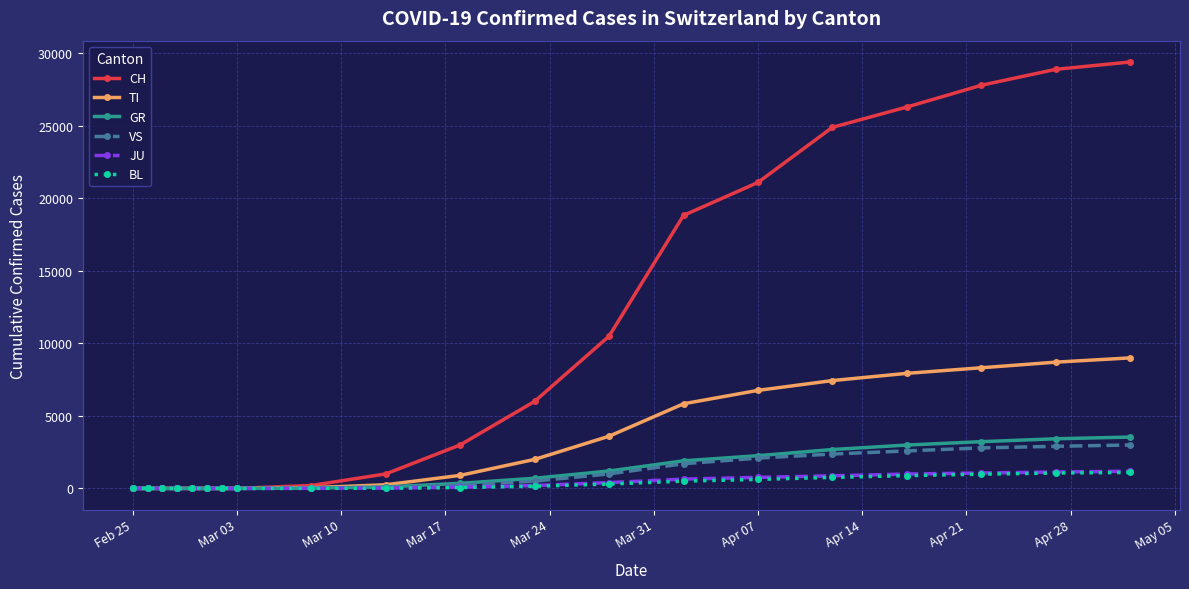

Which series has the largest range (max minus min)?

CH